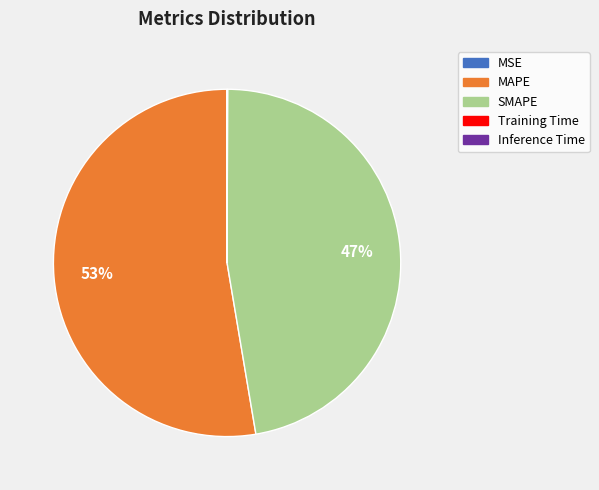

Which slice is the largest?

MAPE